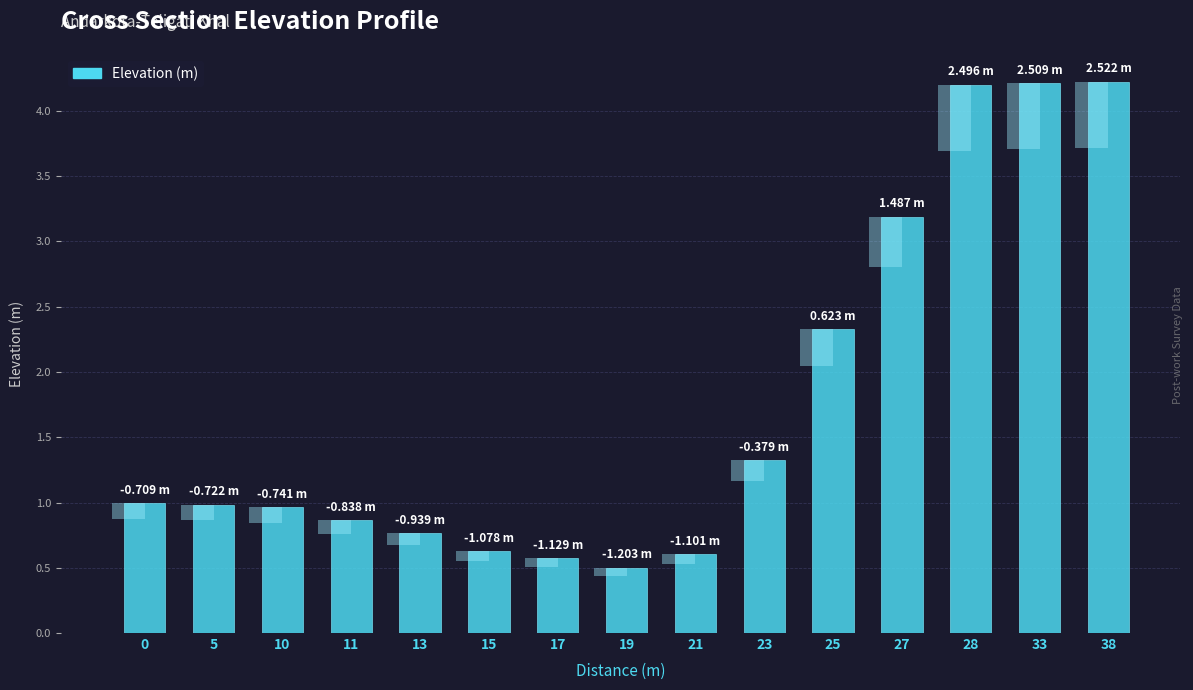

Rank the categories by value from highest to lowest.

38, 33, 28, 27, 25, 23, 0, 5, 10, 11, 13, 15, 21, 17, 19